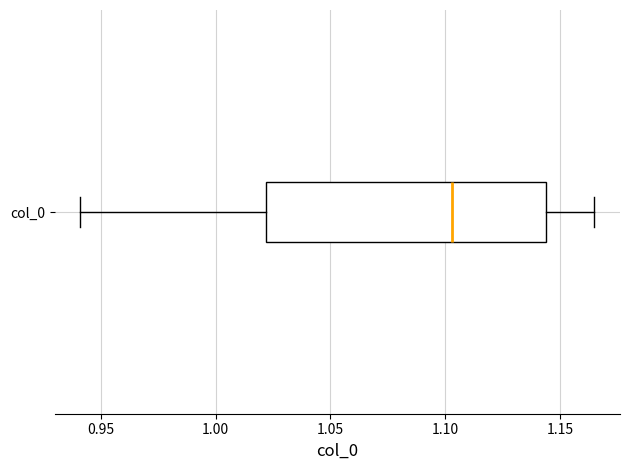

Where does the left whisker of the box for col_0 end on the x-axis? The values are not printed on the chart, so give them approximately, as read against the axis.

0.940